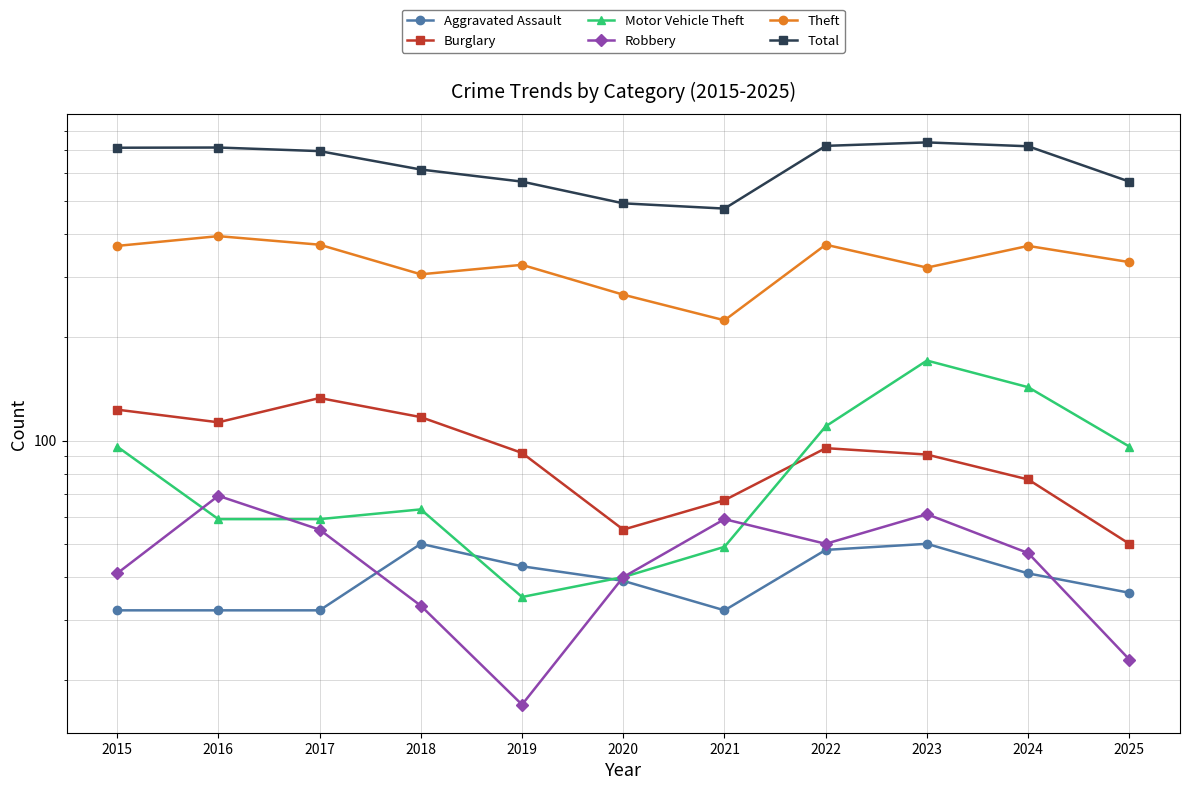

True or false: Aggravated Assault and Motor Vehicle Theft cross at least once.

True